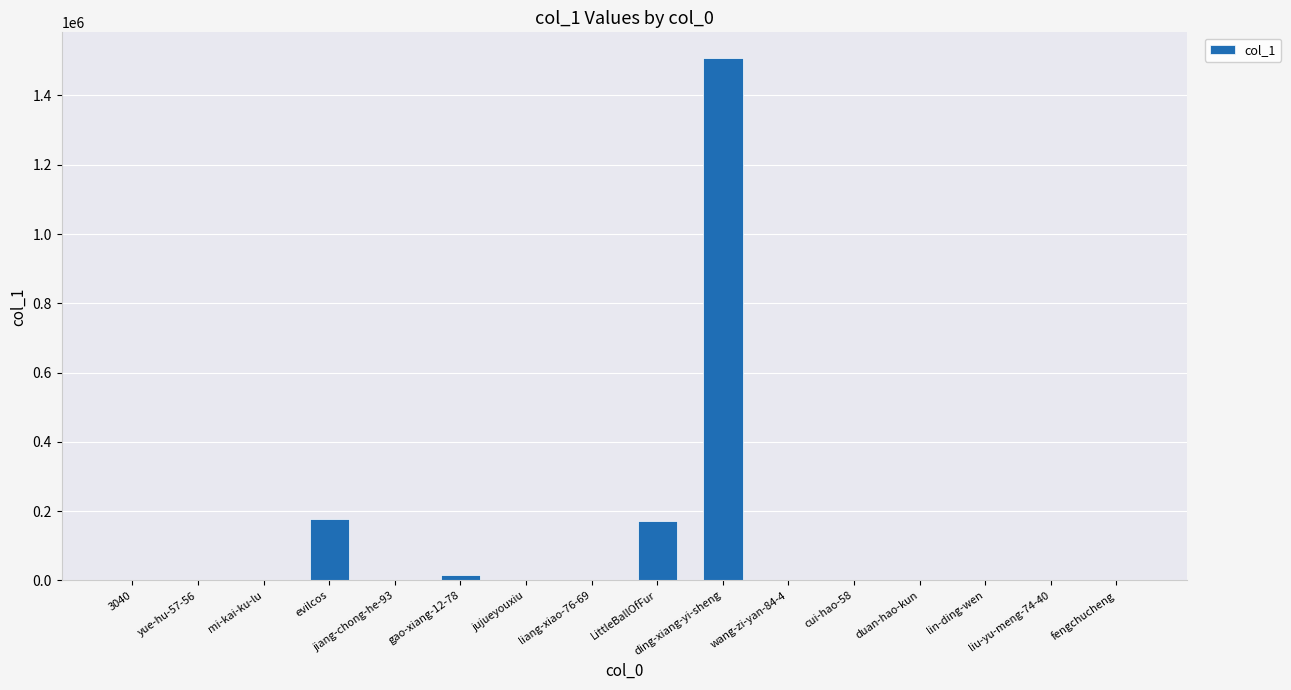

How many series are shown in this chart?

1